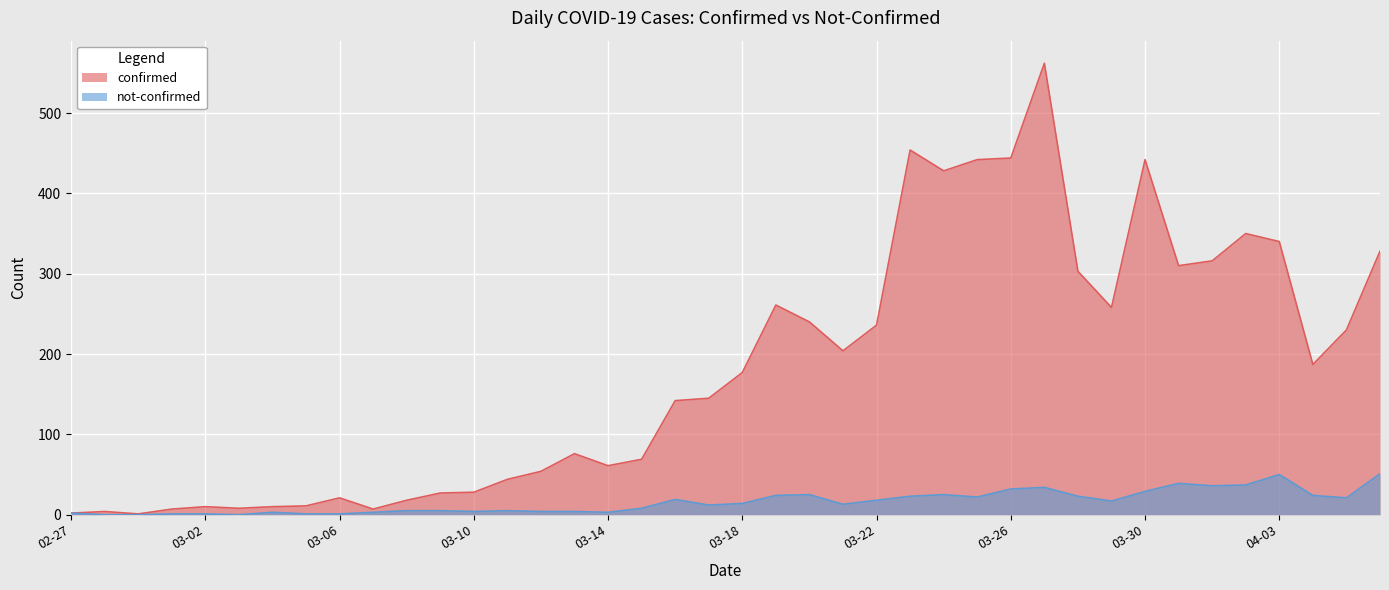

How many interior local peaks does the not-confirmed series have?

8